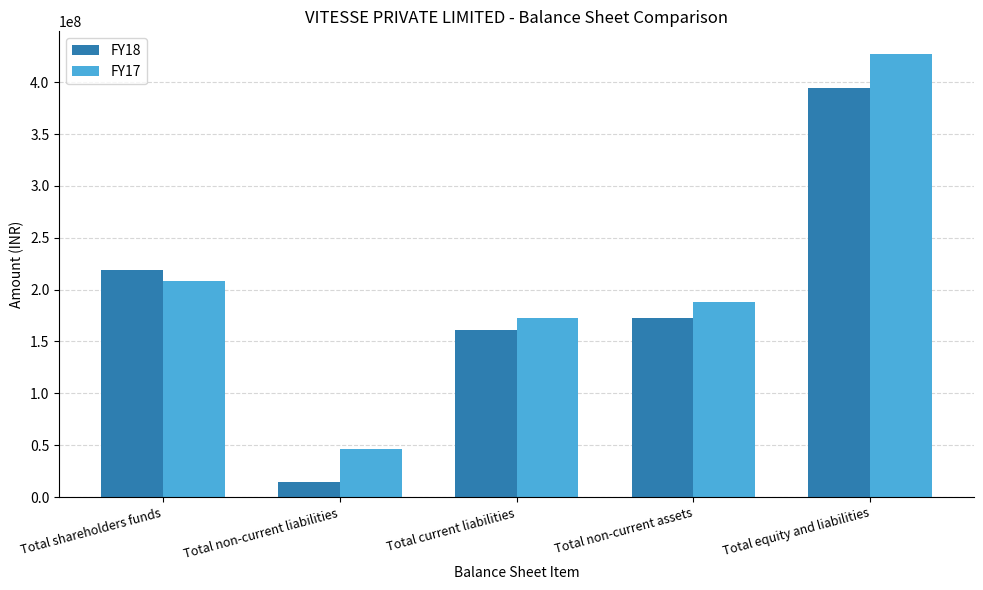

What is the difference between the FY18 values at Total shareholders funds and Total non-current liabilities?

204068221